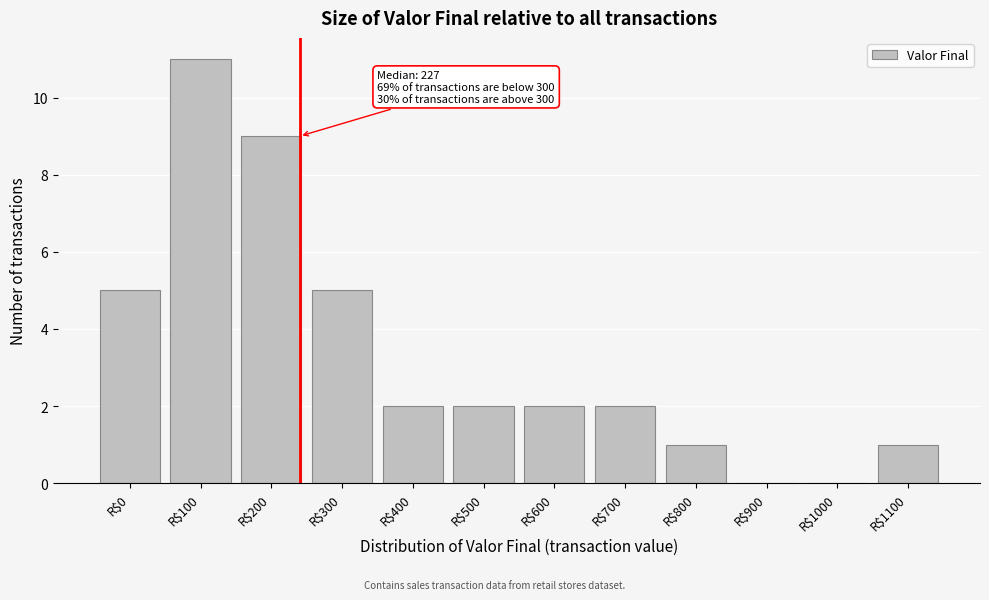

The value at R$200 is 6. True or false?

False